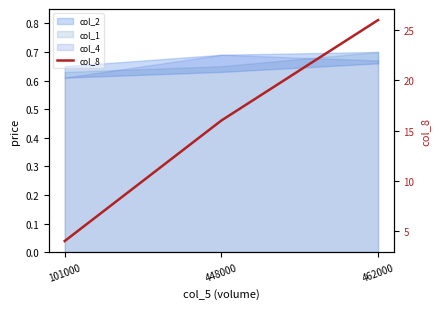

The value at 448000 is 16. True or false?

True